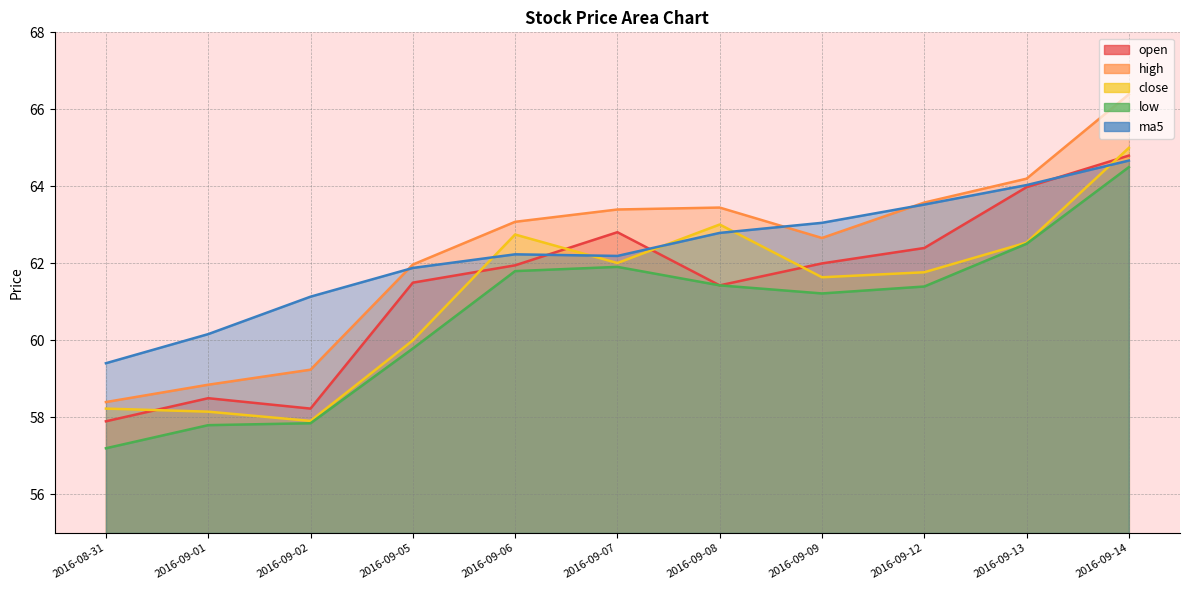

Which series ends up on top after the final intersection of ma5 and close?

close